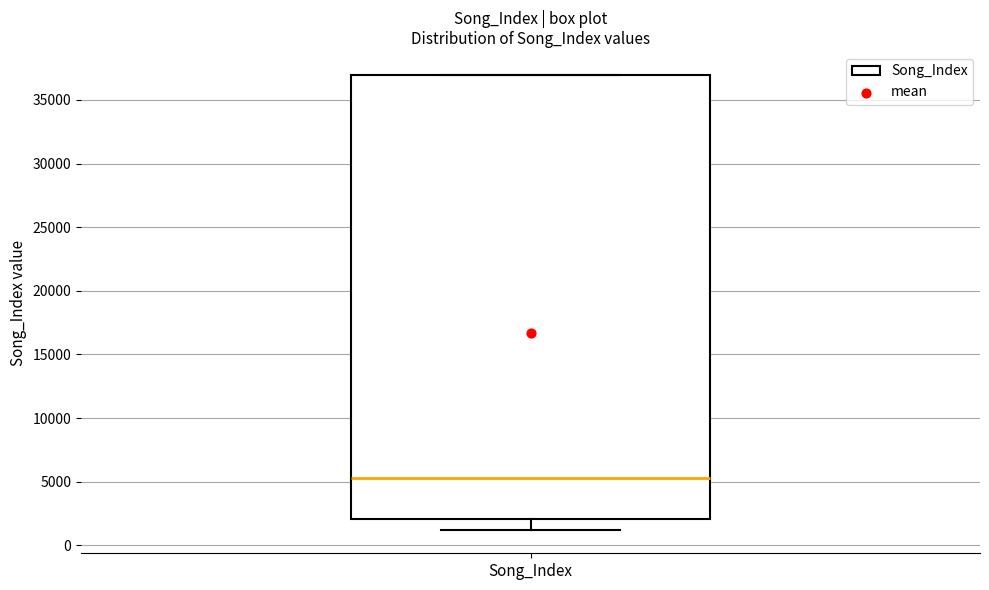

Read this box plot against the y-axis: the position of the median line, the range covered by the box, and the ends of both whiskers. The values are not printed on the chart, so give them approximately, as read against the axis.

median 5500, box 2000 to 37000, whiskers 1000 to 37000